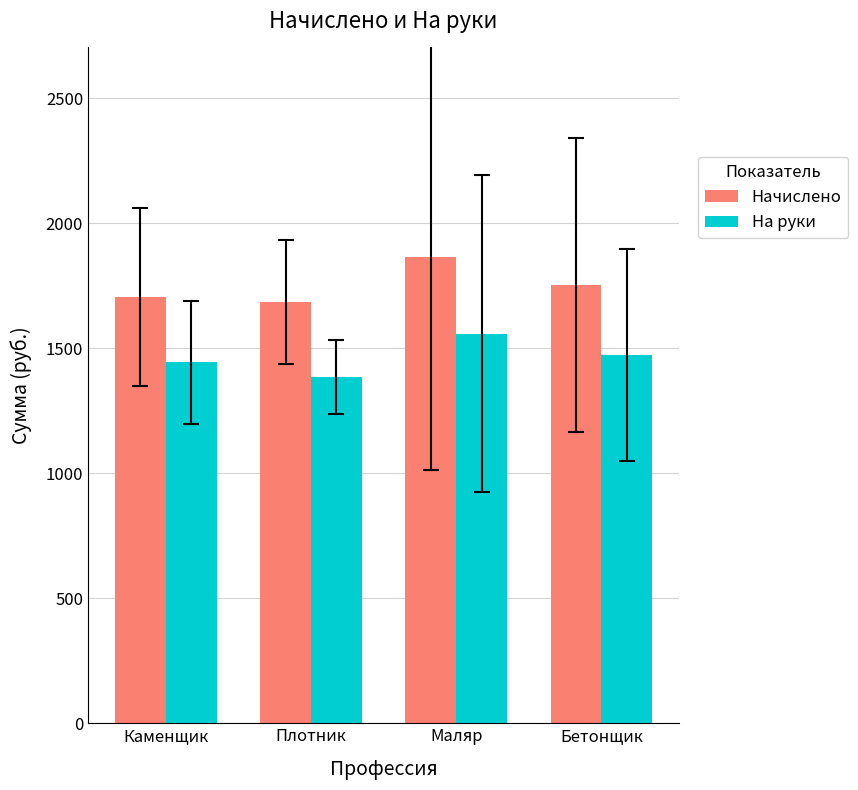

True or false: На руки has a value of 1473.0 at Бетонщик.

True